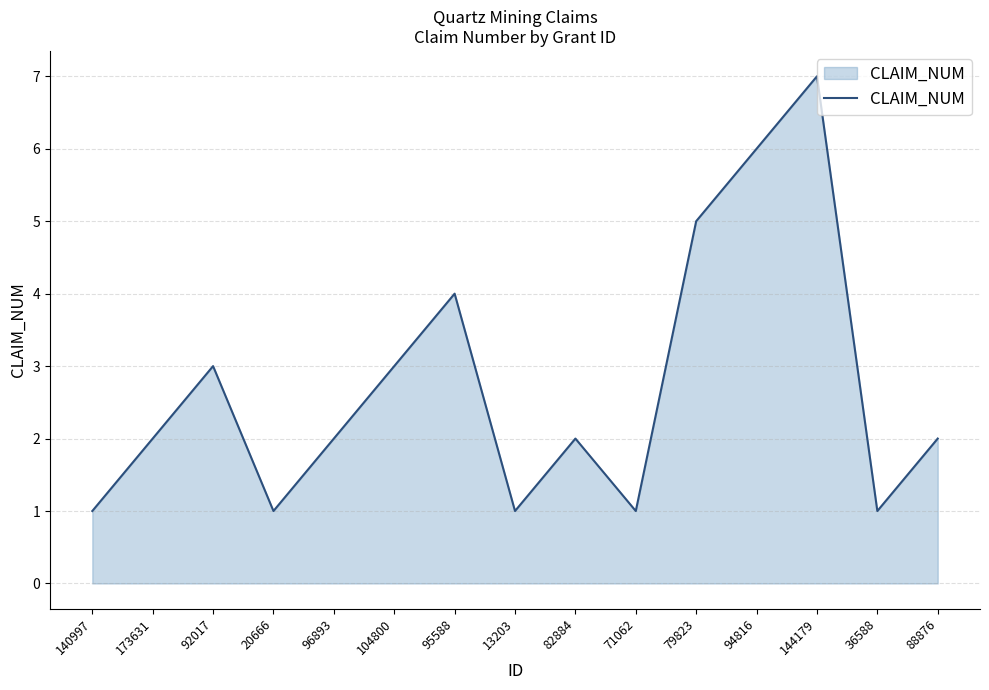

Reading right to left, what are all the values shown in this chart?

88876=2	36588=1	144179=7	94816=6	79823=5	71062=1	82884=2	13203=1	95588=4	104800=3	96893=2	20666=1	92017=3	173631=2	140997=1